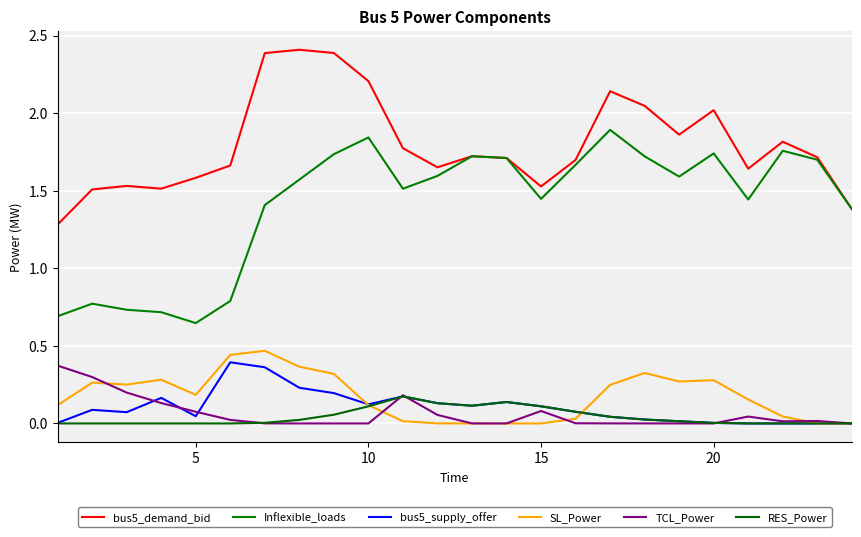

Does the chart have visible grid lines?

Yes